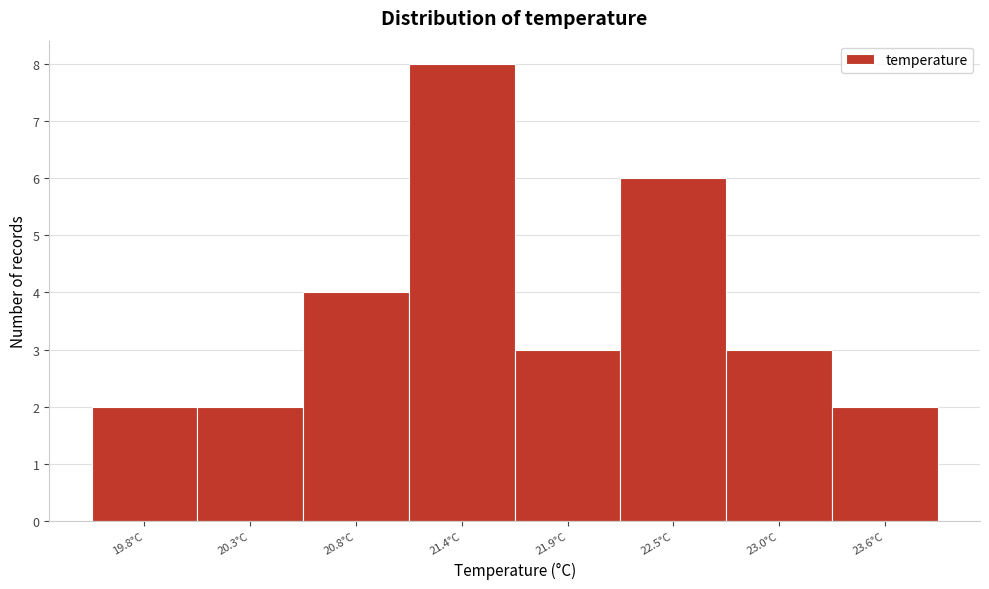

Reading left to right, extract all data points from this chart.

2	2	4	8	3	6	3	2